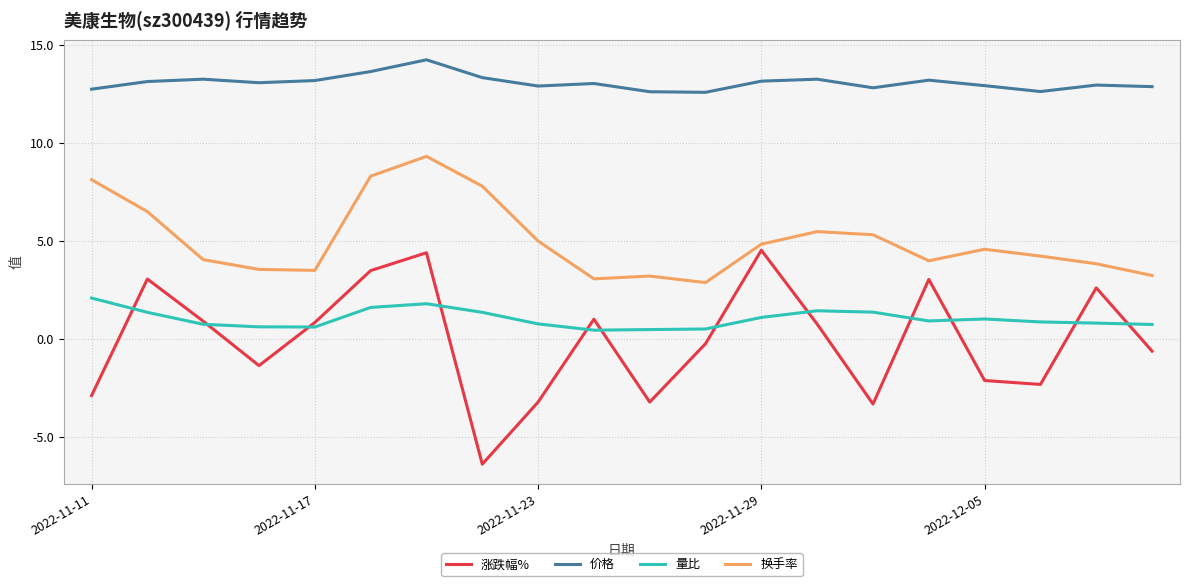

Which series has the largest total across all categories?

价格